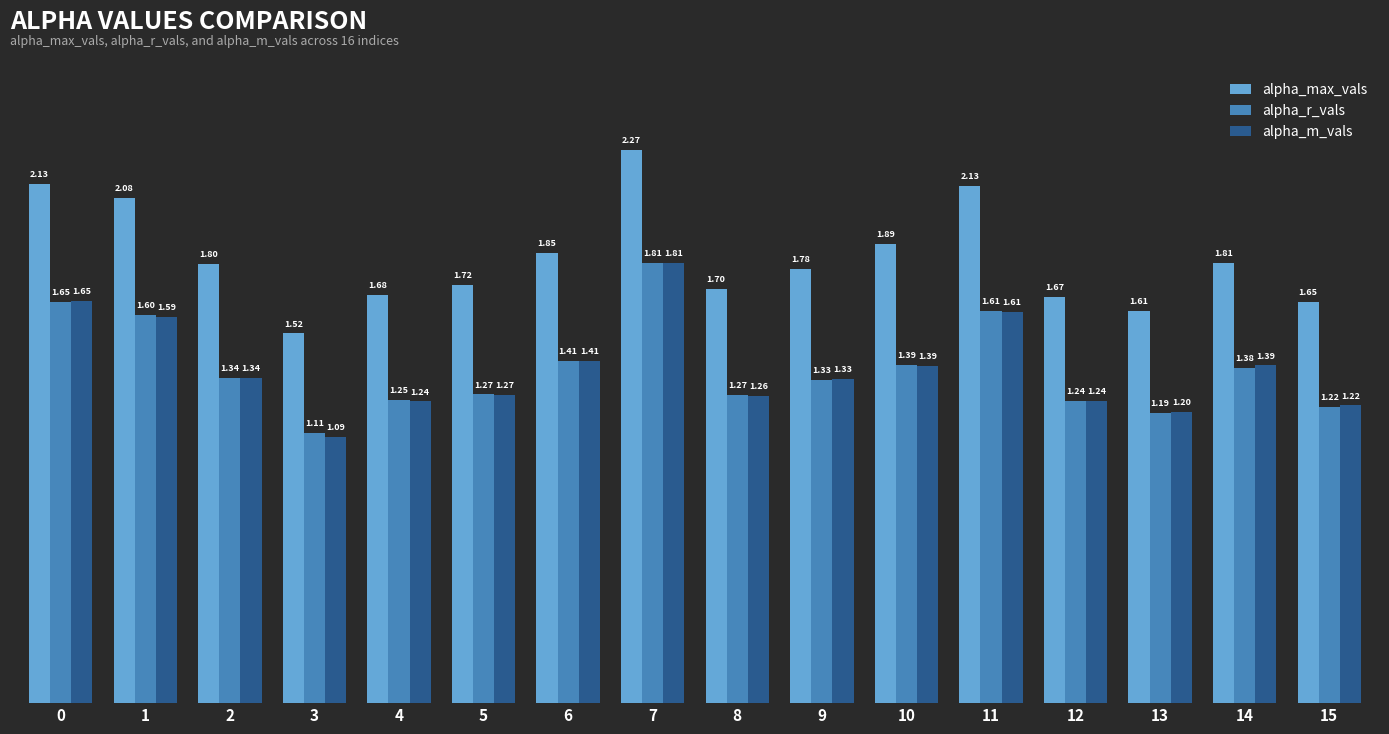

What is the difference between the alpha_max_vals values at 10 and 8?

0.2